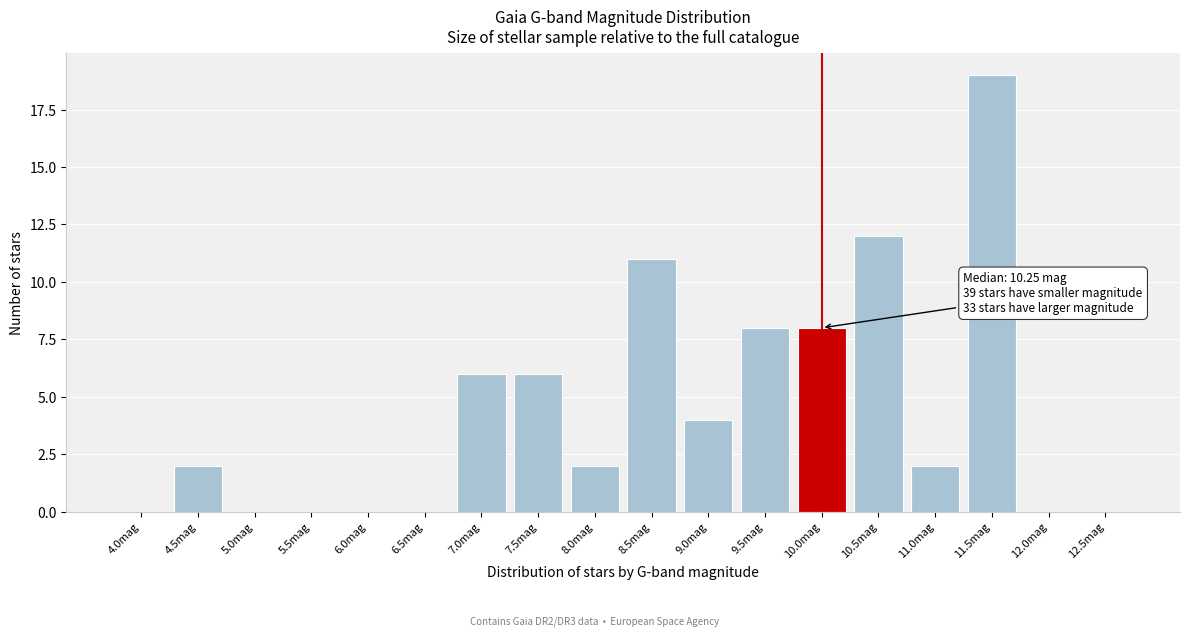

Reading left to right, what are all the values shown in this chart?

4.0mag=0	4.5mag=2	5.0mag=0	5.5mag=0	6.0mag=0	6.5mag=0	7.0mag=6	7.5mag=6	8.0mag=2	8.5mag=11	9.0mag=4	9.5mag=8	10.0mag=8	10.5mag=12	11.0mag=2	11.5mag=19	12.0mag=0	12.5mag=0